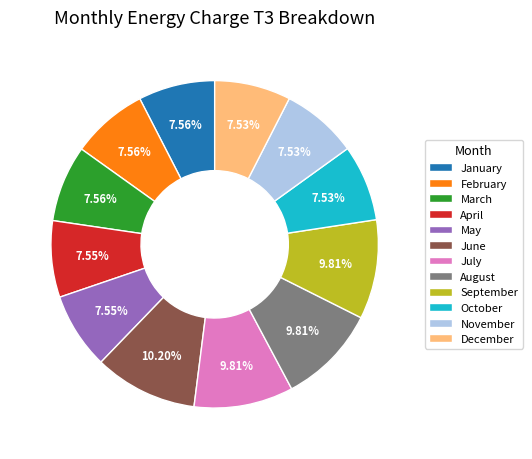

How many segments does this pie chart have?

12